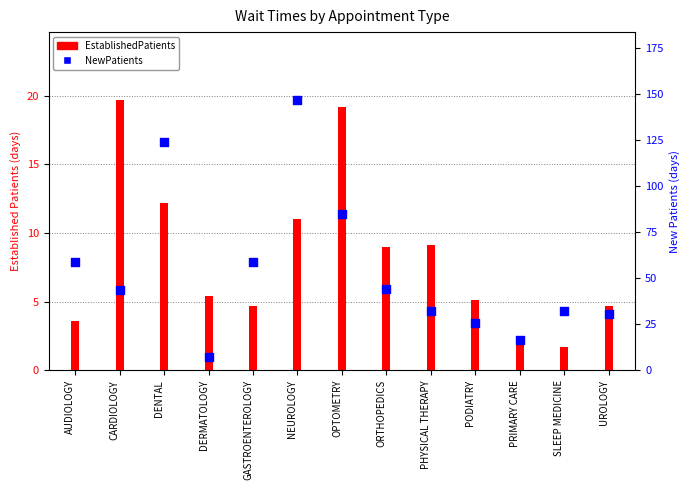

What is the total value across all series at SLEEP MEDICINE?

33.8